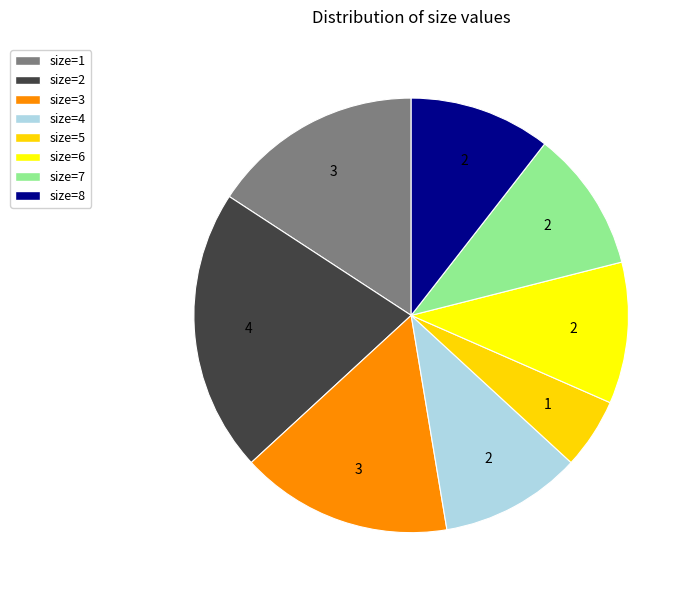

Which slice is the smallest?

size=5